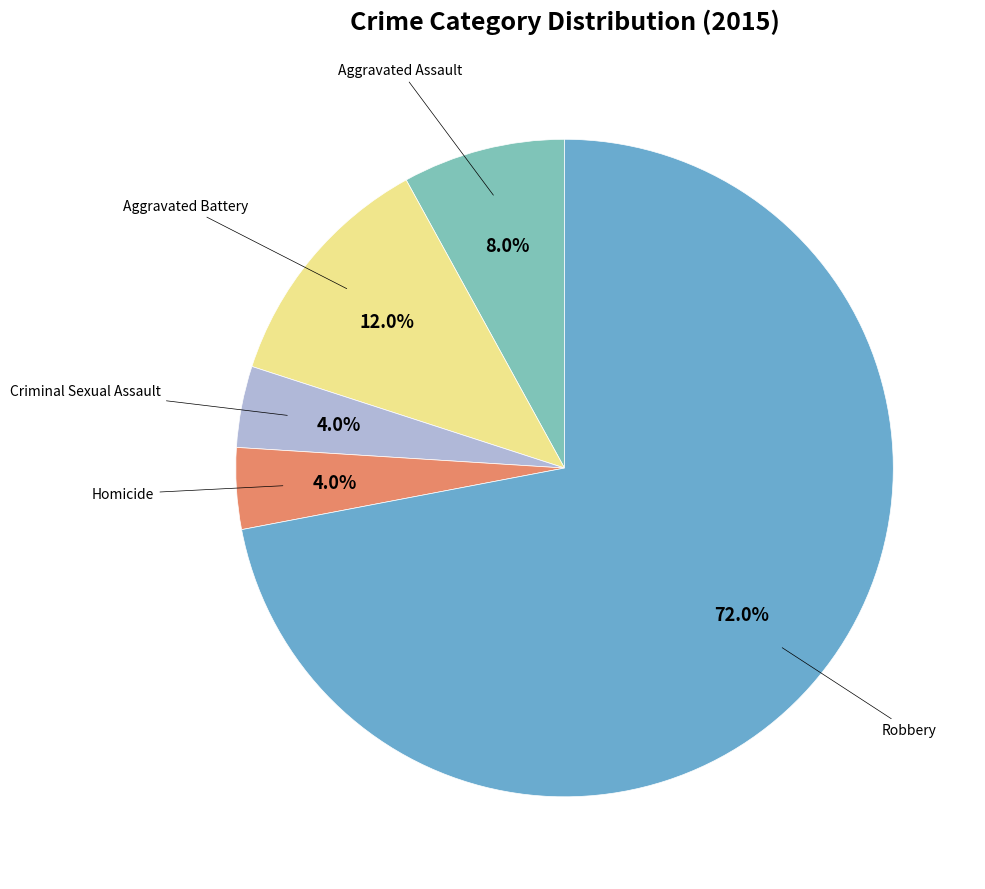

How many segments does this pie chart have?

5